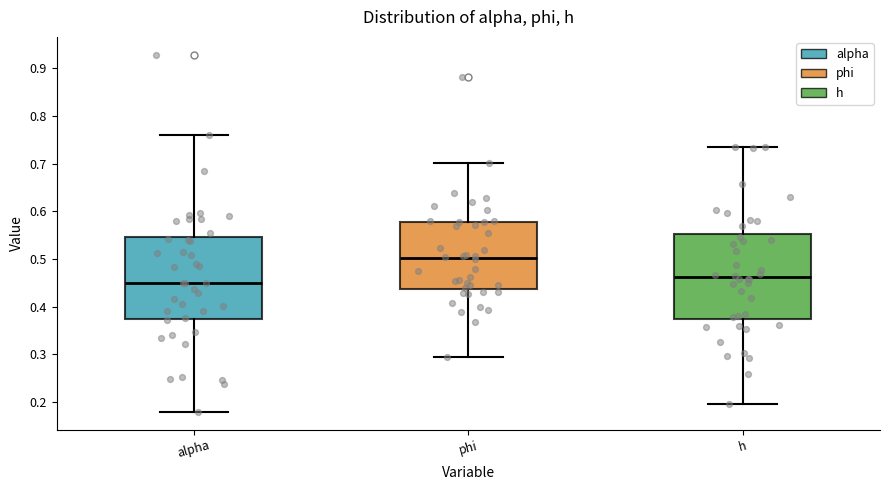

Reading left to right, transcribe this box plot: for each box, give where its median line is, the range the box spans, and where its two whiskers end, as read against the y-axis. The values are not printed on the chart, so give them approximately, as read against the axis.

alpha: median 0.45, box 0.37 to 0.55, whiskers 0.18 to 0.76
phi: median 0.50, box 0.44 to 0.58, whiskers 0.29 to 0.70
h: median 0.46, box 0.37 to 0.55, whiskers 0.20 to 0.74